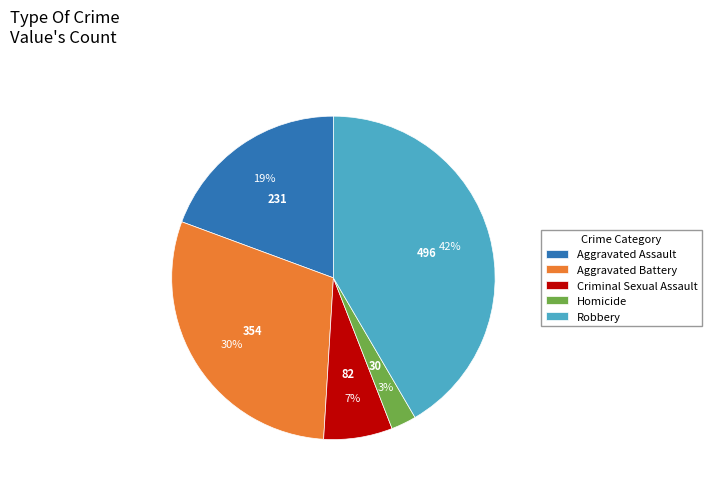

Which slice is the largest?

Robbery